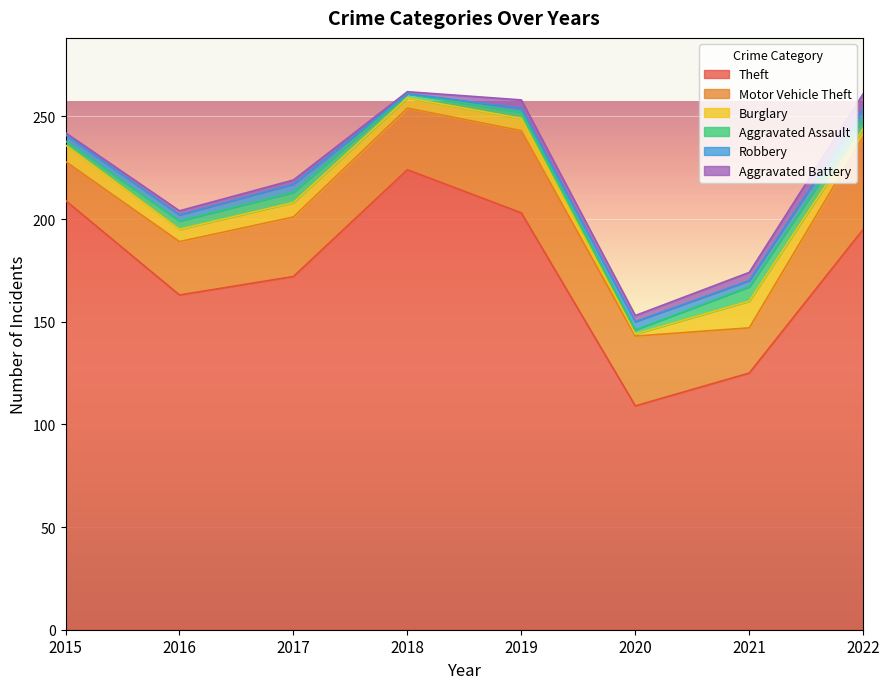

At which category does Robbery reach its first local peak?

2017